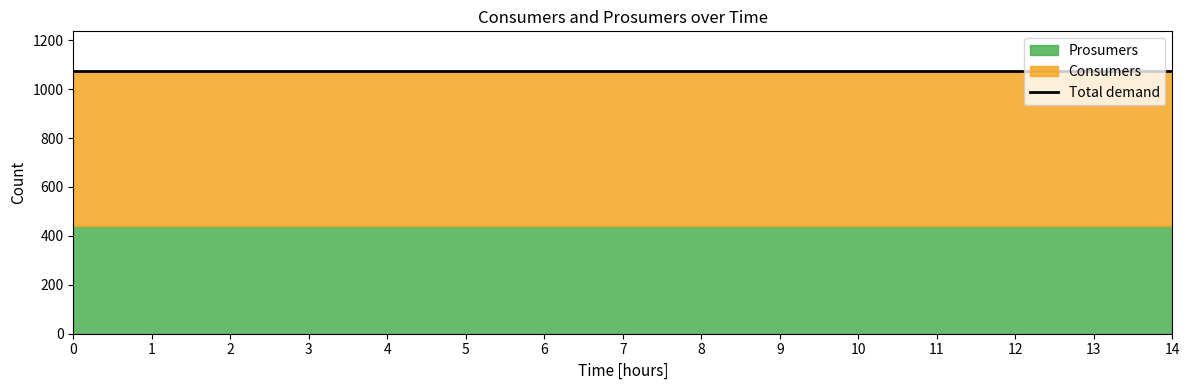

Reading right to left, transcribe all the data shown in this chart.

Consumers: 635	635	635	635	635	635	635	635	635	635	635	635	635	635	635
Prosumers: 440	440	440	440	440	440	440	440	440	440	440	440	440	440	440